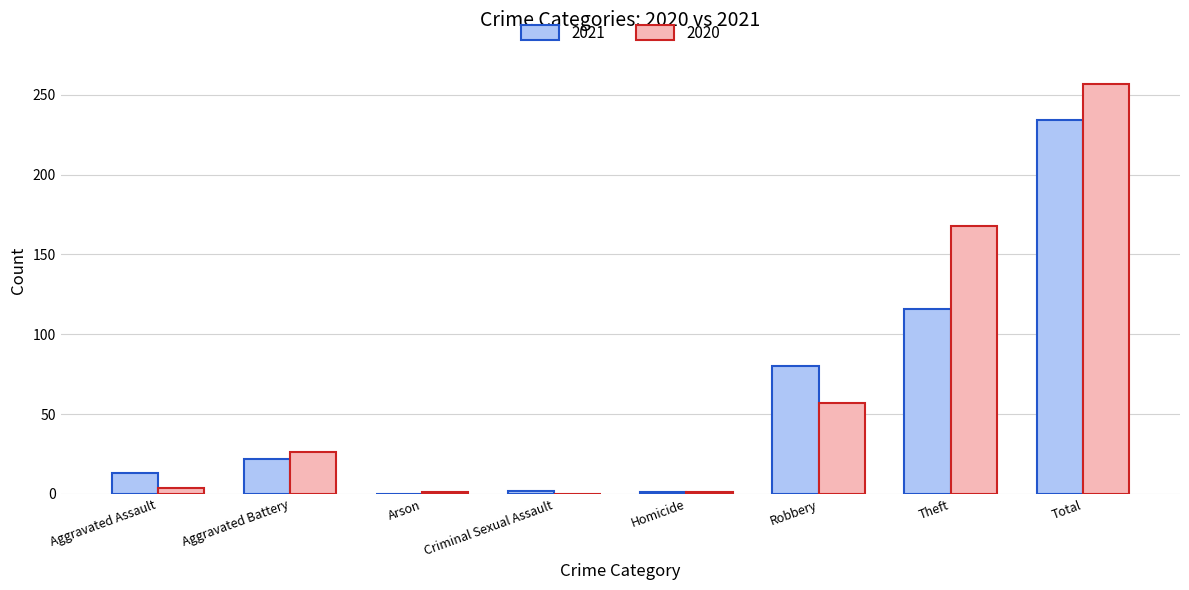

What is the sum of the 2021 values at Homicide and Aggravated Battery?

23